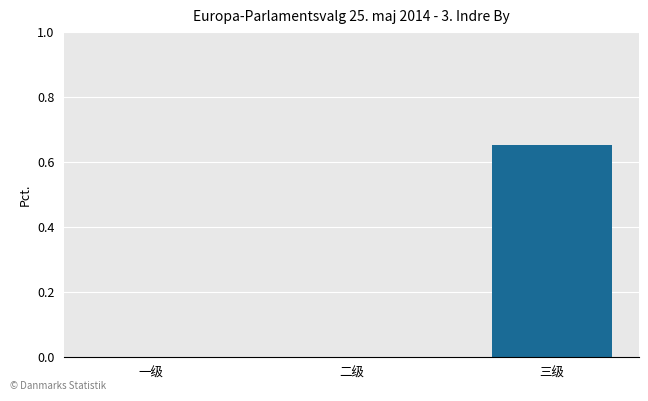

What is the change in value from 一级 to 三级?

+0.7